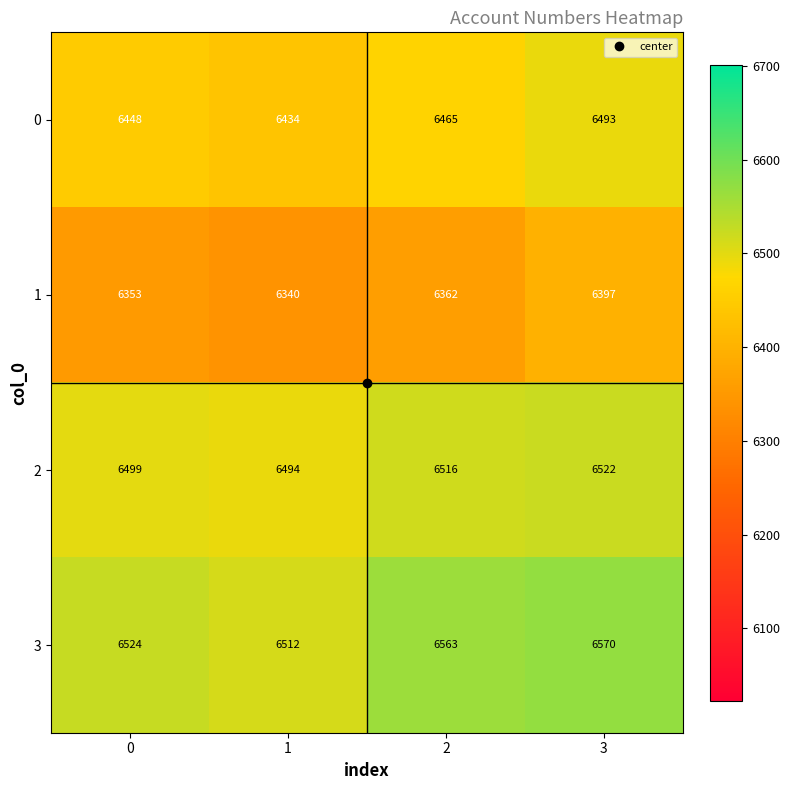

Rank the series at 2 from highest to lowest value.

3, 2, 0, 1